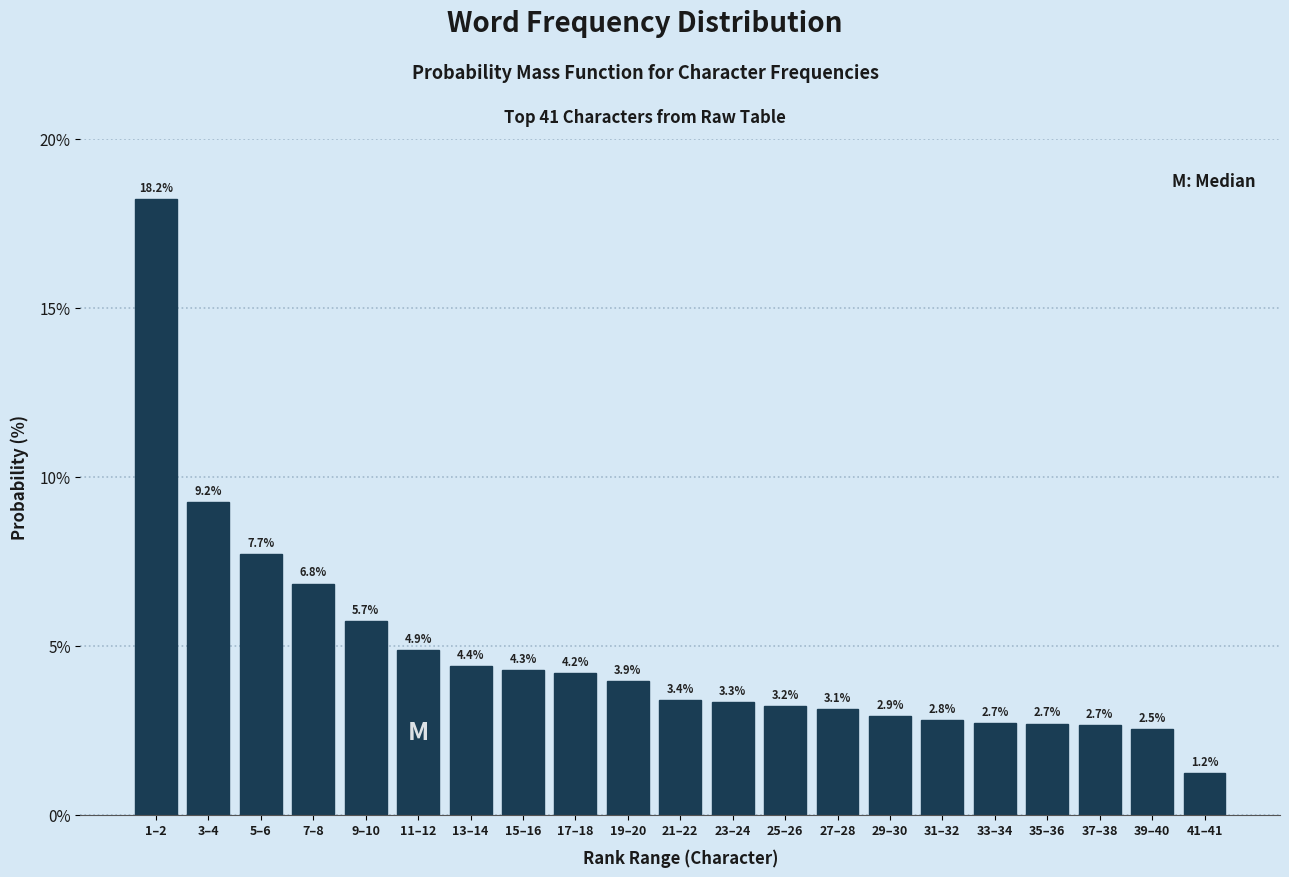

Reading right to left, list all the values displayed in this chart.

41–41=1.2	39–40=2.5	37–38=2.7	35–36=2.7	33–34=2.7	31–32=2.8	29–30=2.9	27–28=3.1	25–26=3.2	23–24=3.3	21–22=3.4	19–20=3.9	17–18=4.2	15–16=4.3	13–14=4.4	11–12=4.9	9–10=5.7	7–8=6.8	5–6=7.7	3–4=9.2	1–2=18.2